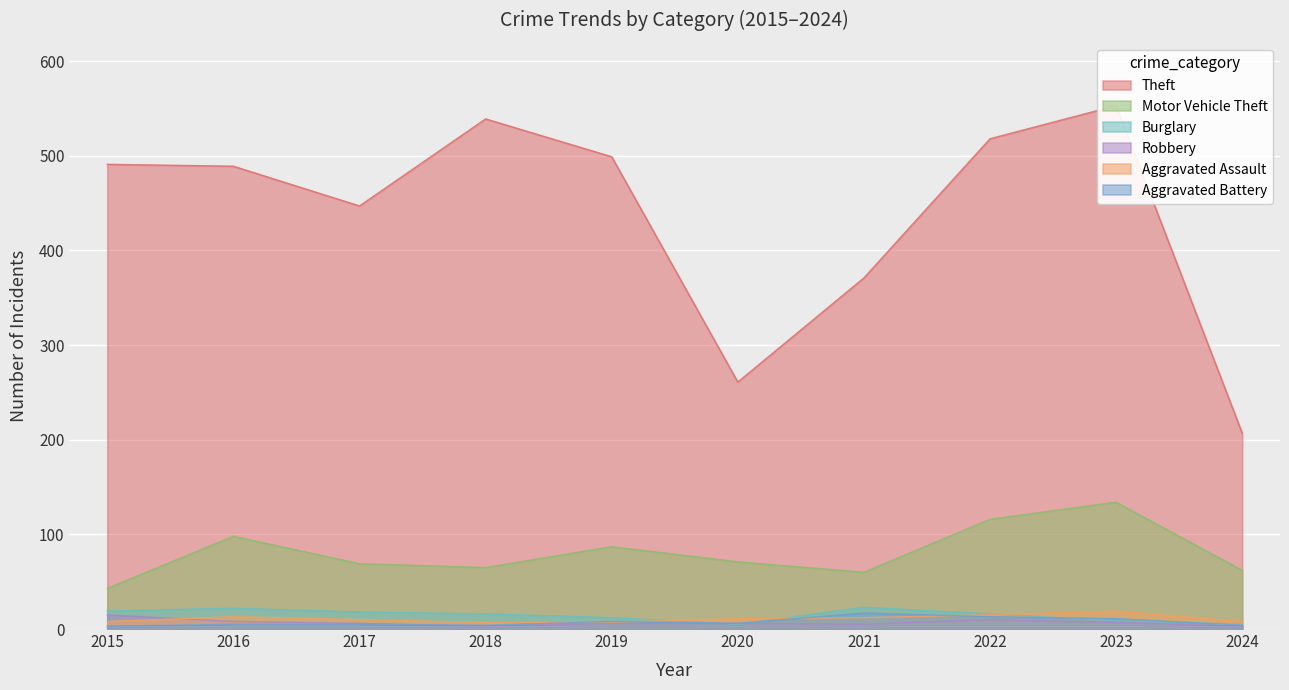

Is it true that Aggravated Assault equals 4 at 2017?

False